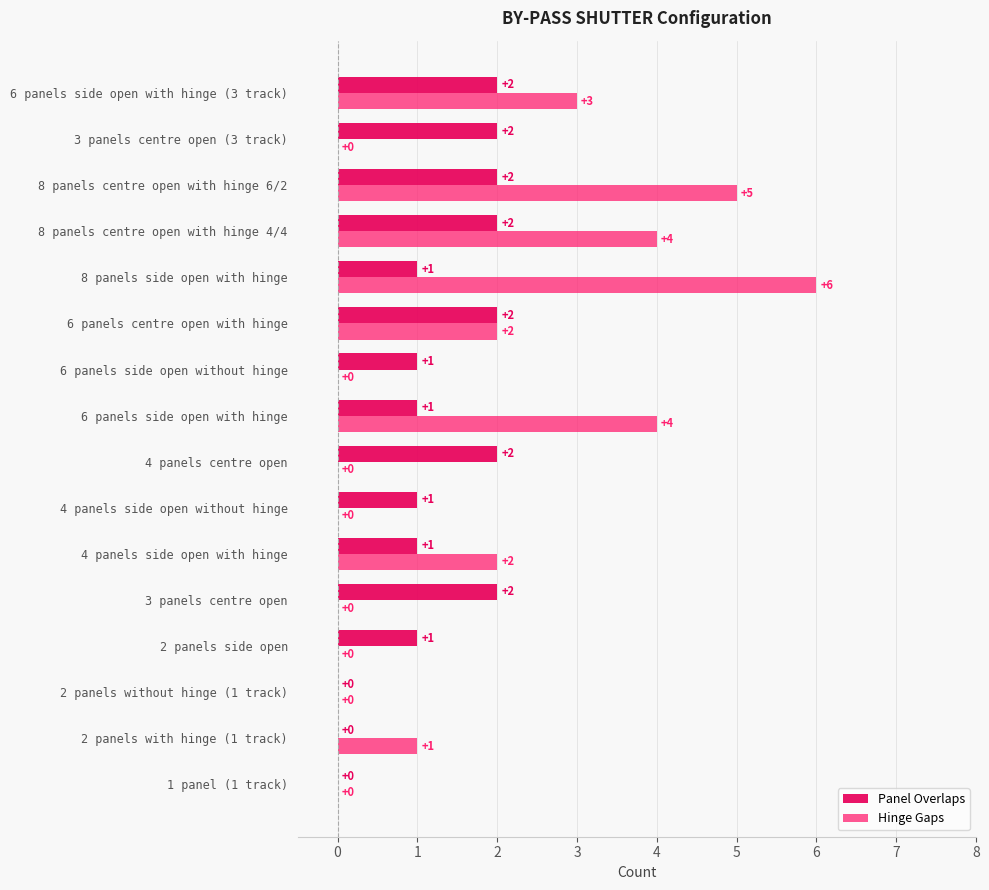

At which label does Hinge Gaps reach its peak?

8 panels side open with hinge